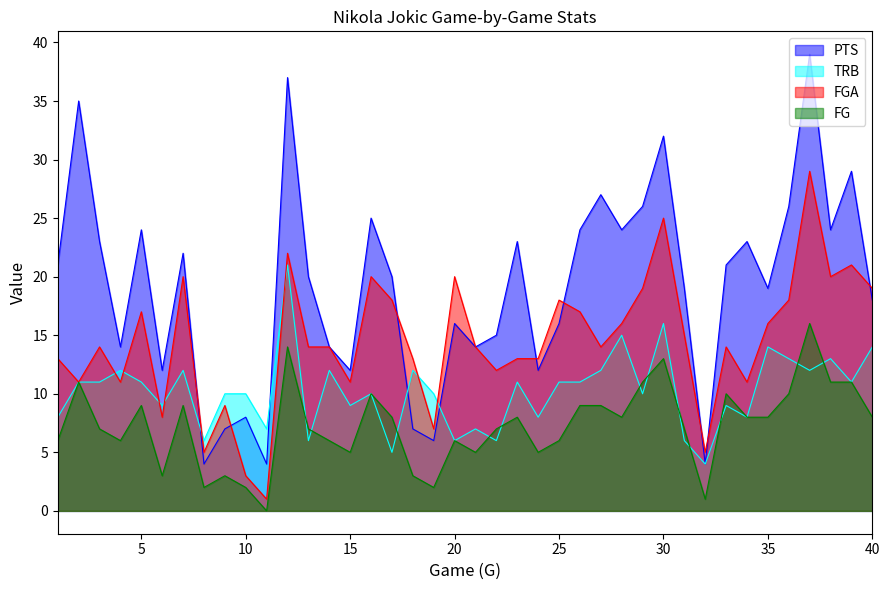

What is the sum of all FG values?

290